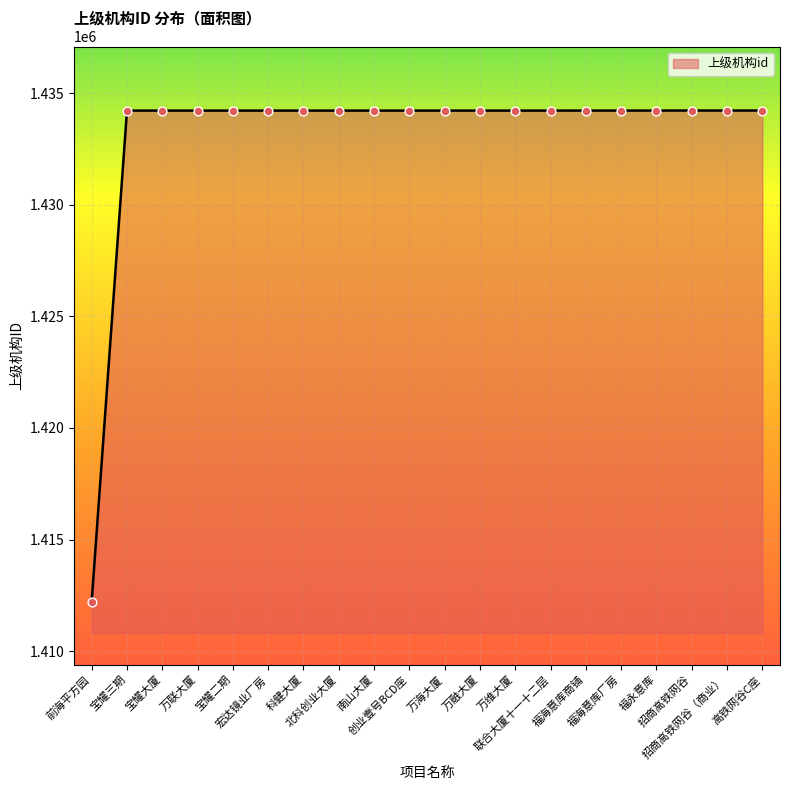

What is the maximum value shown in the chart?

1434216